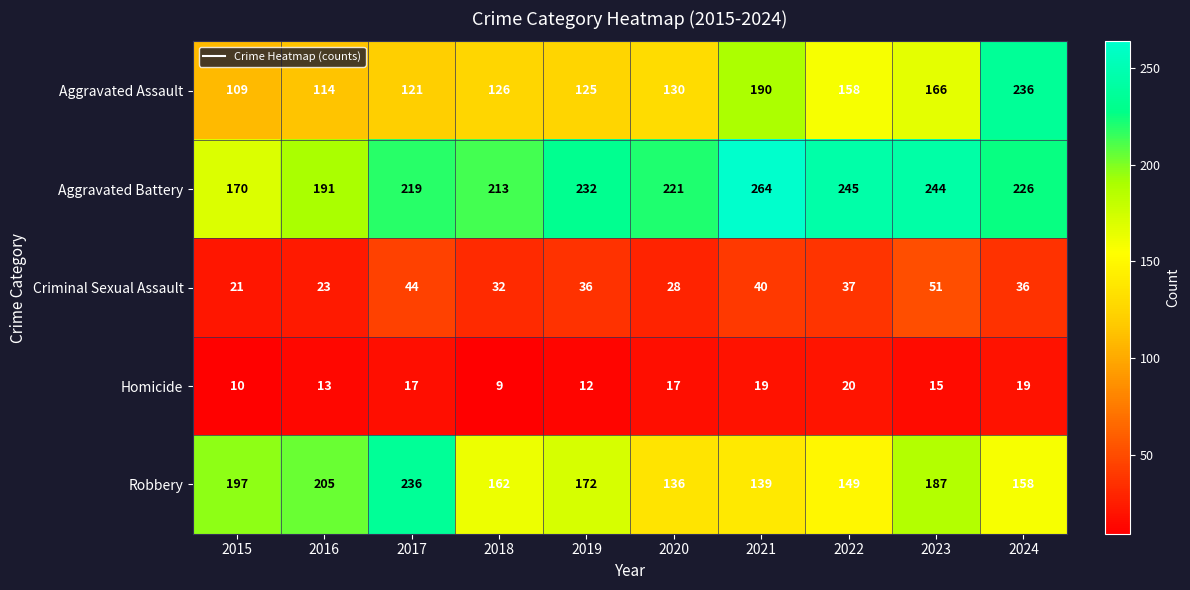

The Homicide series shows 20 at 2022. True or false?

True